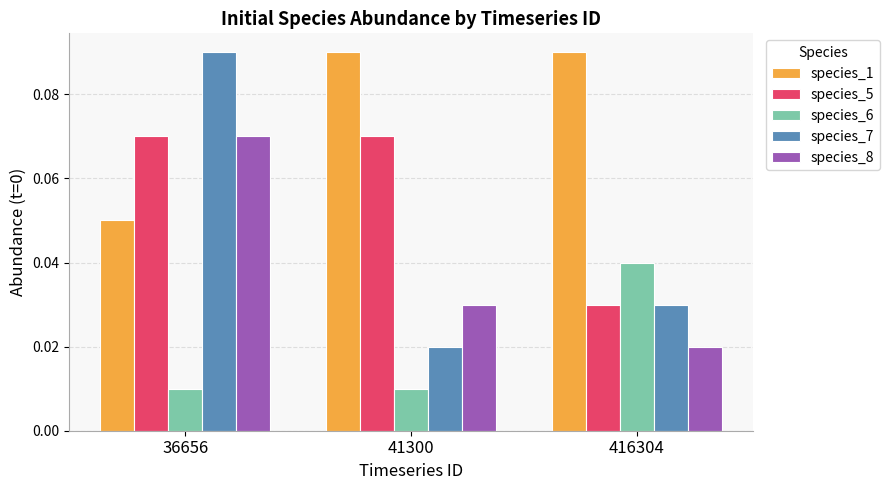

Rank the categories by species_8 value from lowest to highest.

416304, 41300, 36656